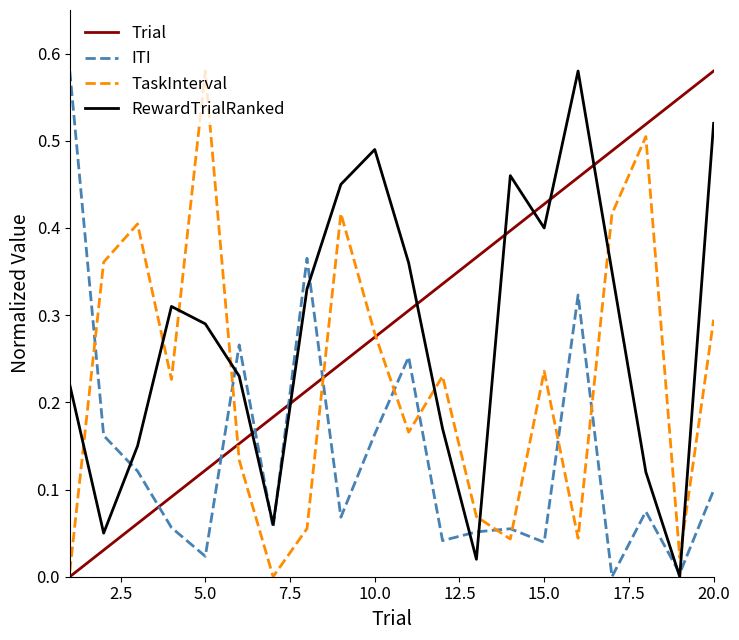

True or false: ITI and Trial intersect in this chart.

True